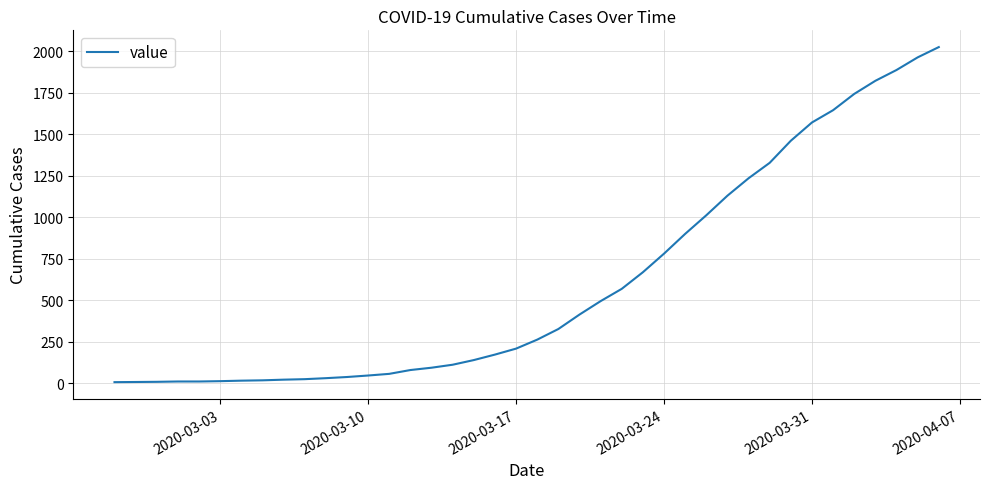

What is the greatest value displayed?

2025